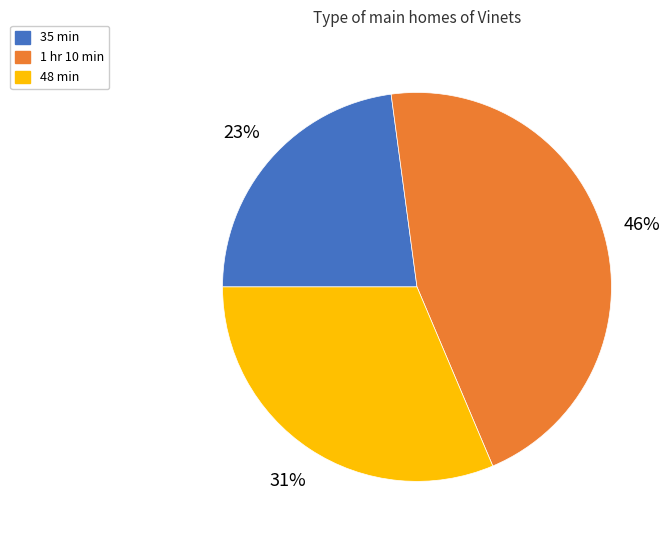

To the nearest percent, what is the difference between the 48 min and 35 min slice percentages?

8%